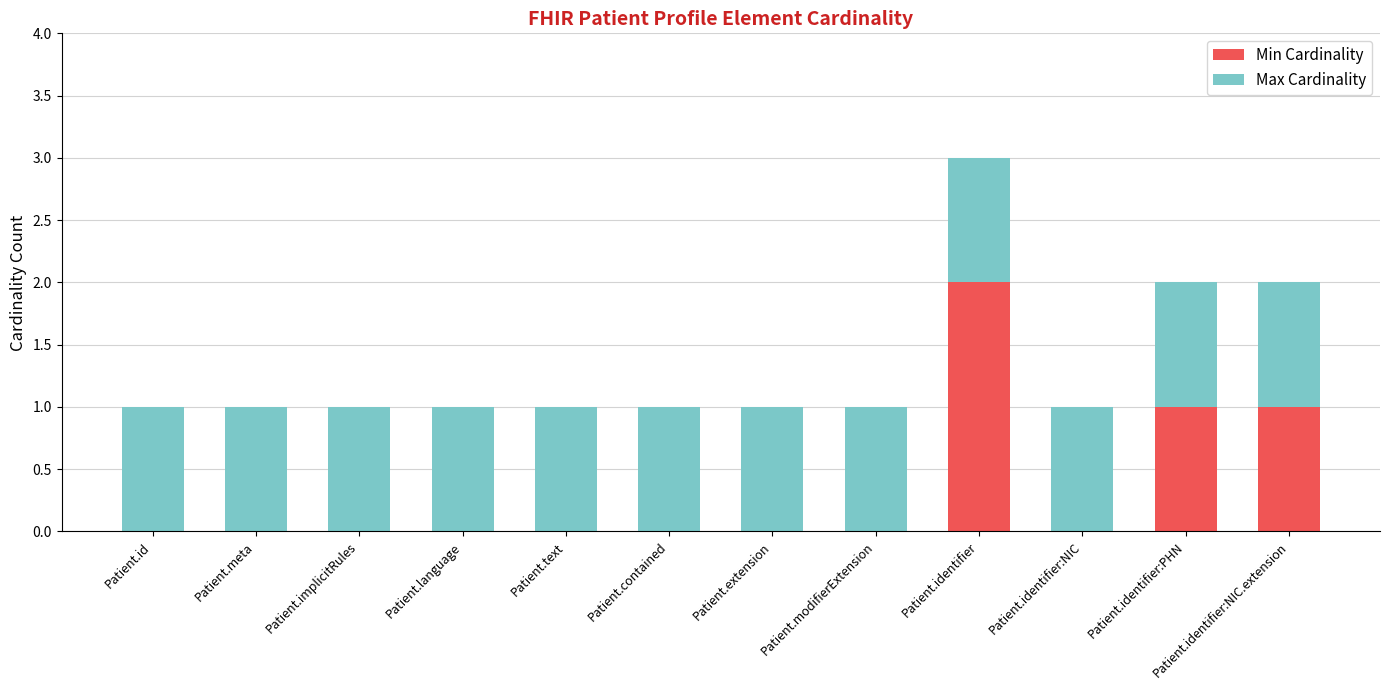

What is the sum of all Min Cardinality values?

4